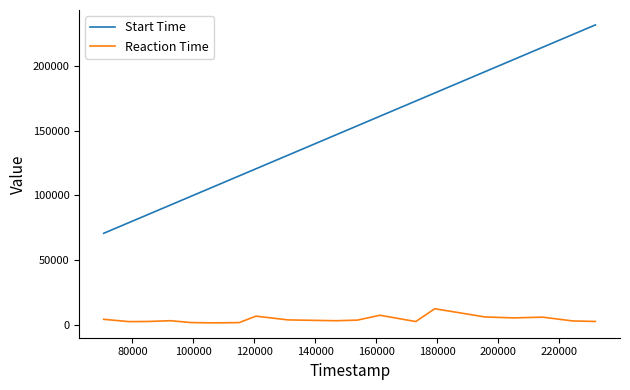

Which series has the largest total across all categories?

Start Time